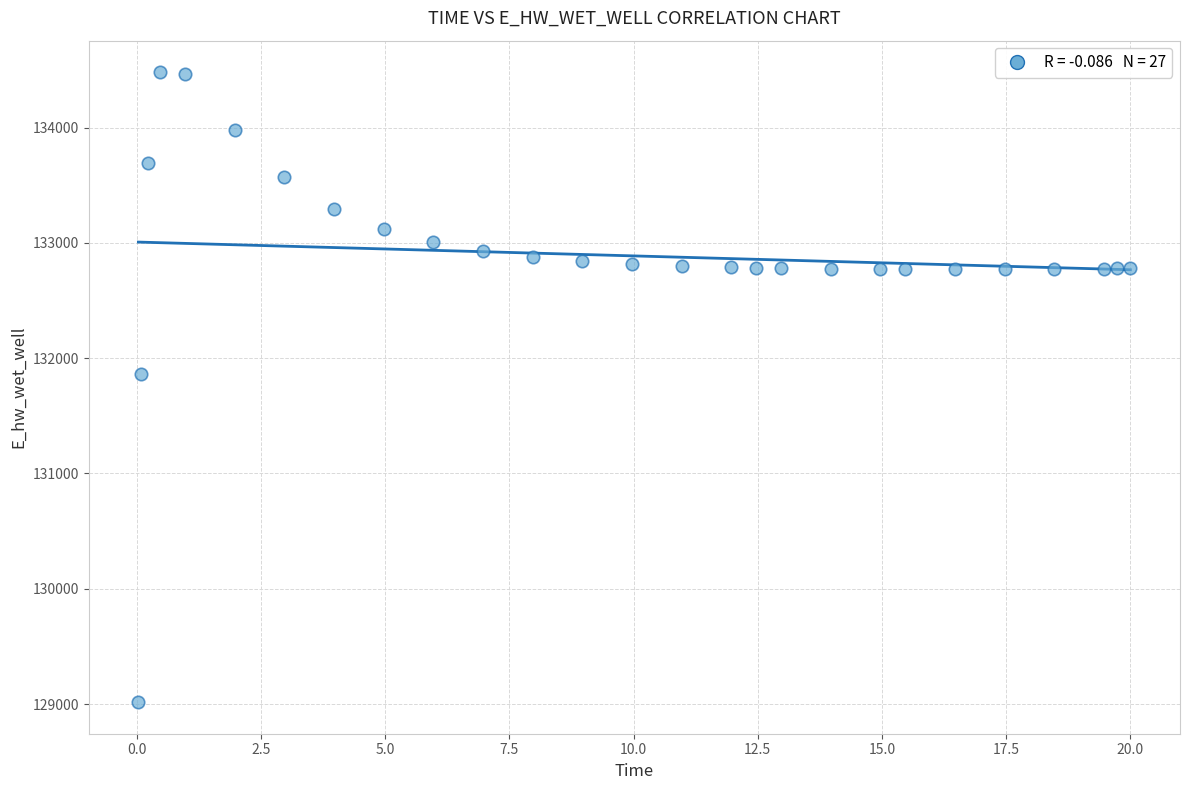

What Y value in the scatter plot is closest to 131748?

131866.9